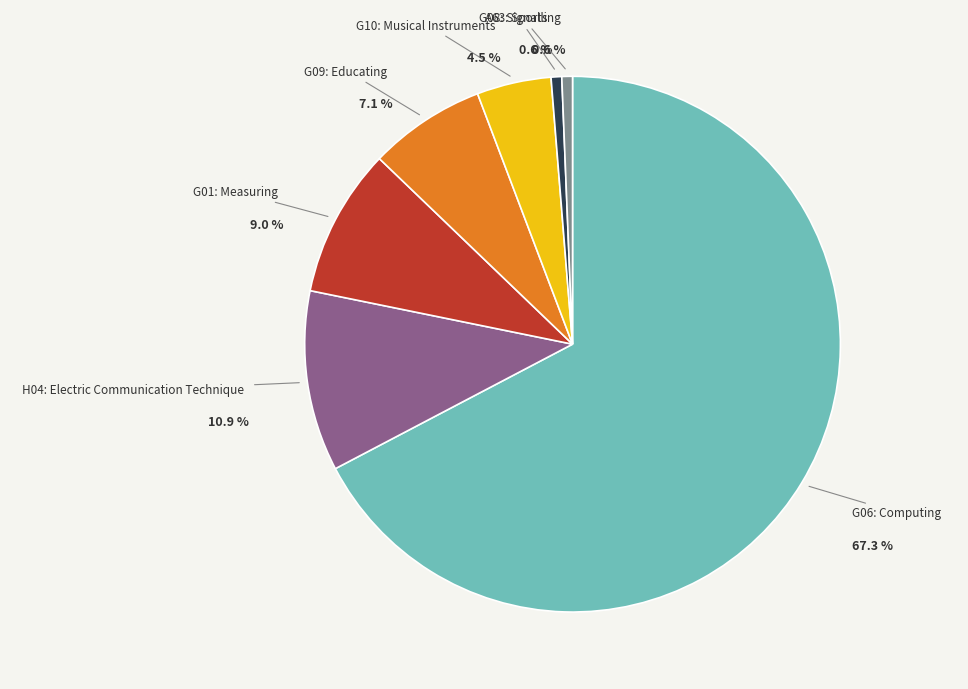

Does any single category account for the majority?

Yes